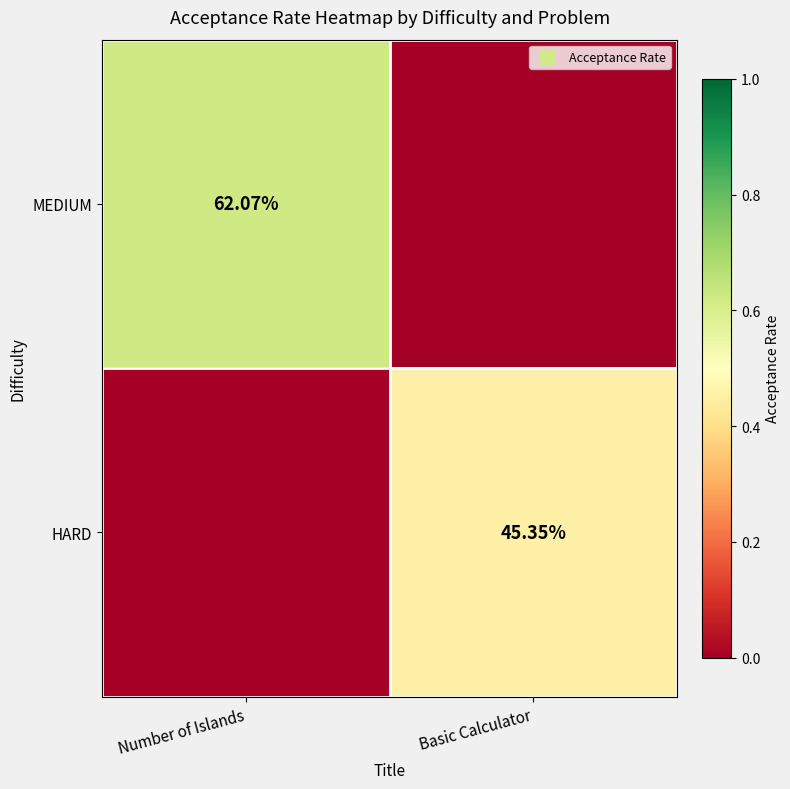

How many series are shown in this chart?

2